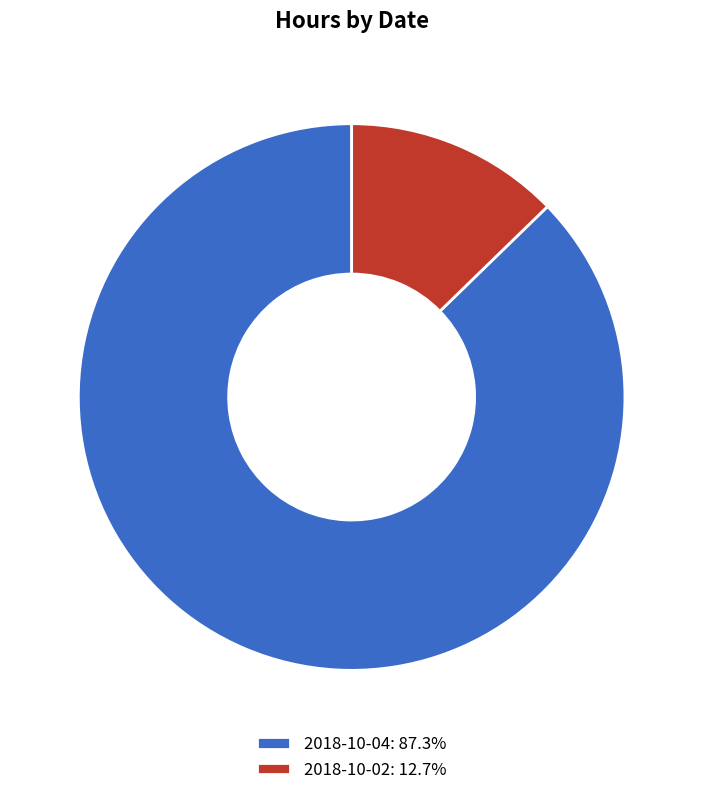

Rank the categories by value from lowest to highest.

2018-10-02, 2018-10-04